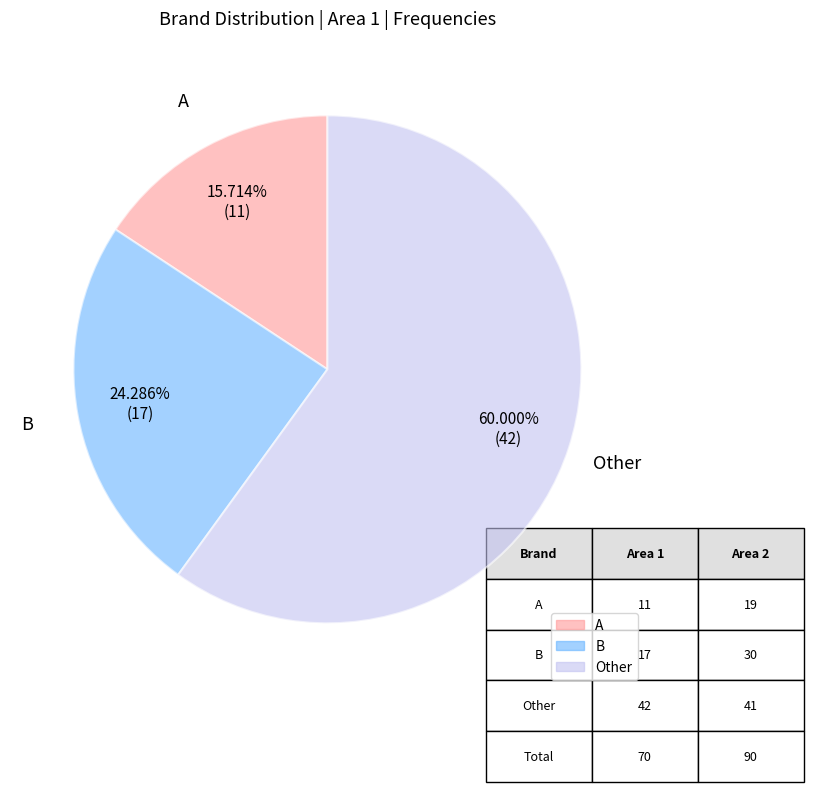

What is the largest slice in the pie chart?

Other